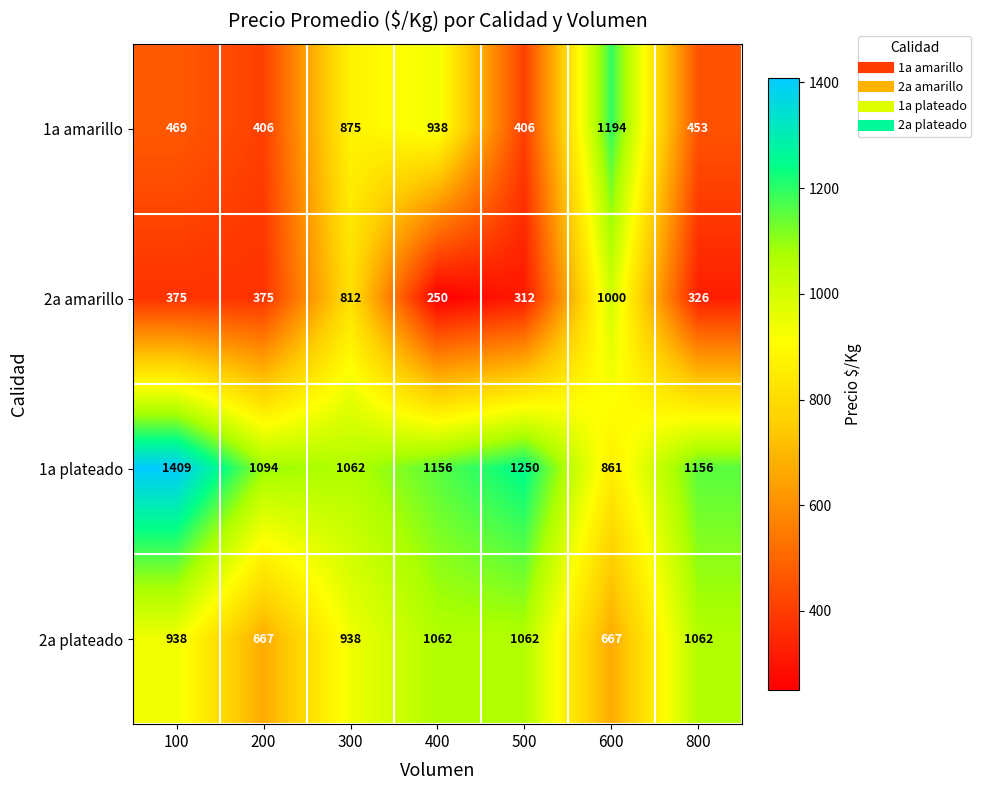

Is it true that 2a plateado equals 1062 at 800?

True